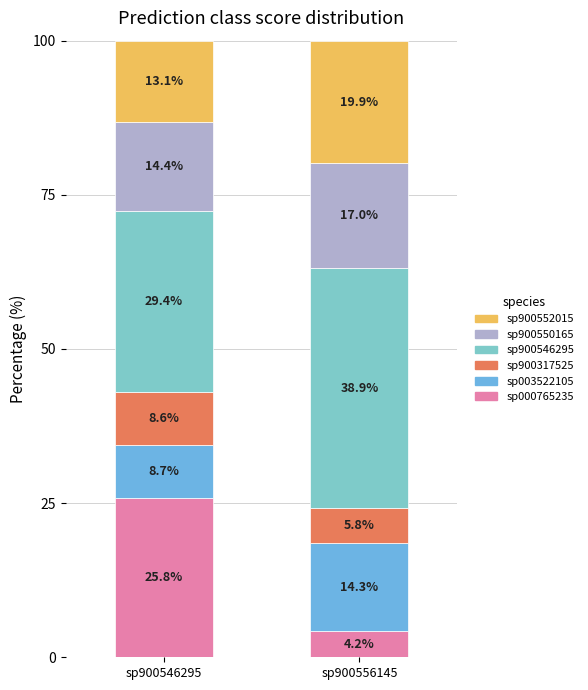

Are the bars grouped side by side (vs. stacked)?

No